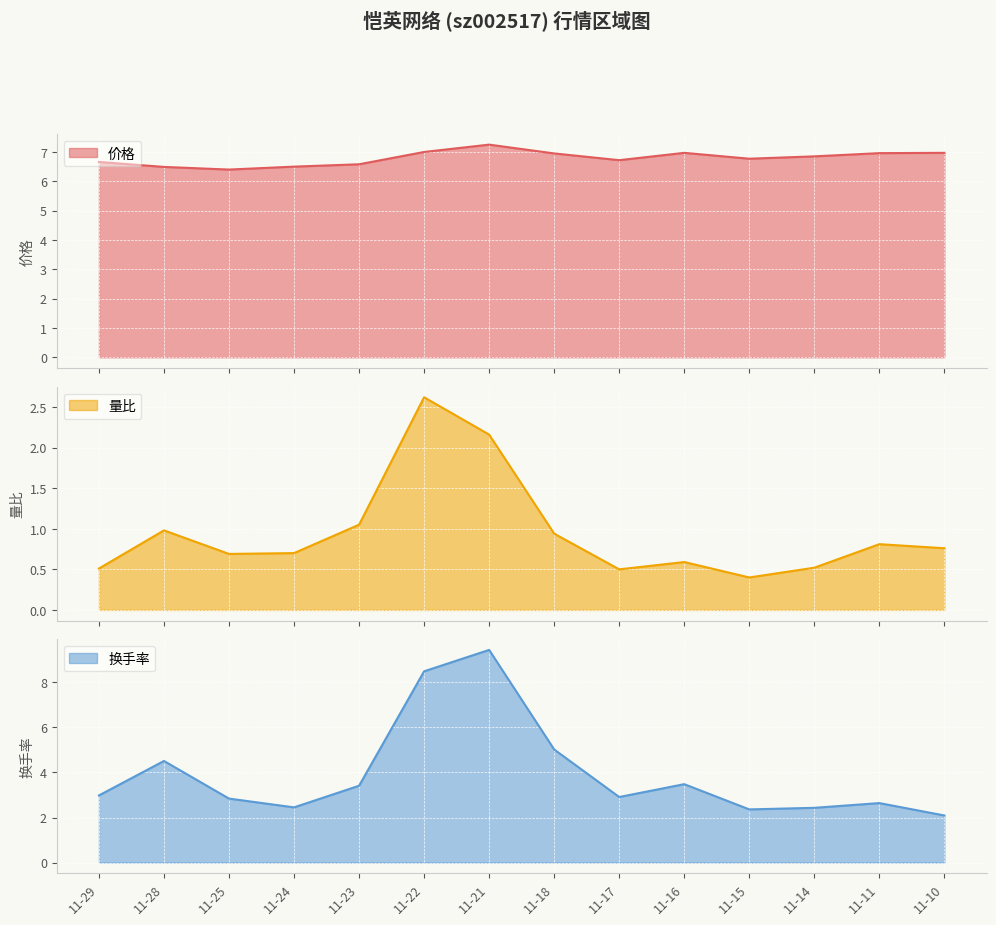

What is the difference between the highest and lowest values at 11-18?

6.0